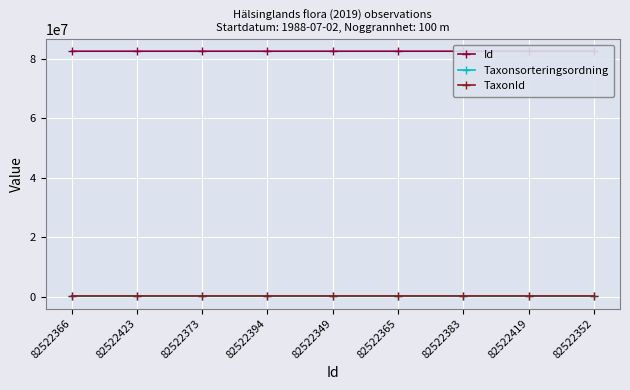

True or false: Id and Taxonsorteringsordning intersect in this chart.

False